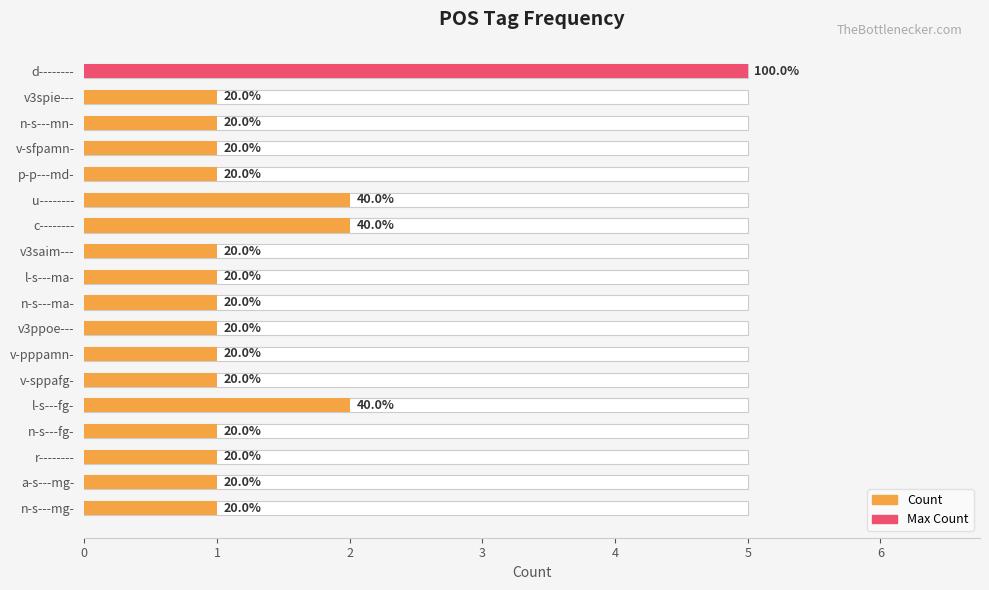

Rank the categories by value from highest to lowest.

d--------, u--------, c--------, l-s---fg-, v3spie---, n-s---mn-, v-sfpamn-, p-p---md-, v3saim---, l-s---ma-, n-s---ma-, v3ppoe---, v-pppamn-, v-sppafg-, n-s---fg-, r--------, a-s---mg-, n-s---mg-